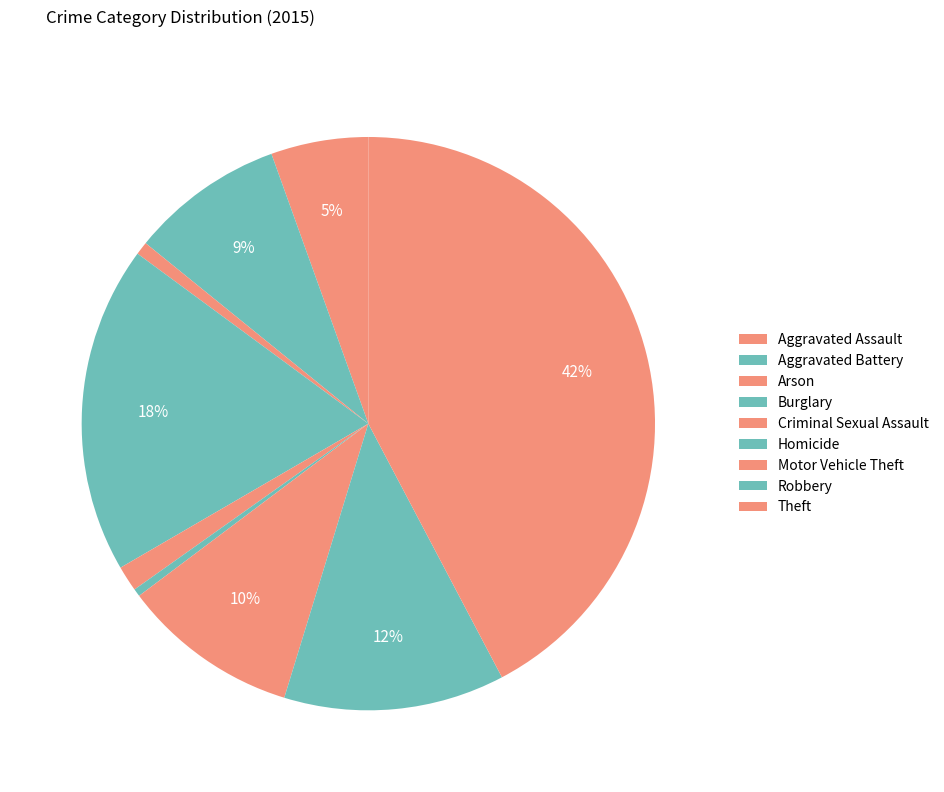

Which category has the smallest portion of the pie?

Homicide